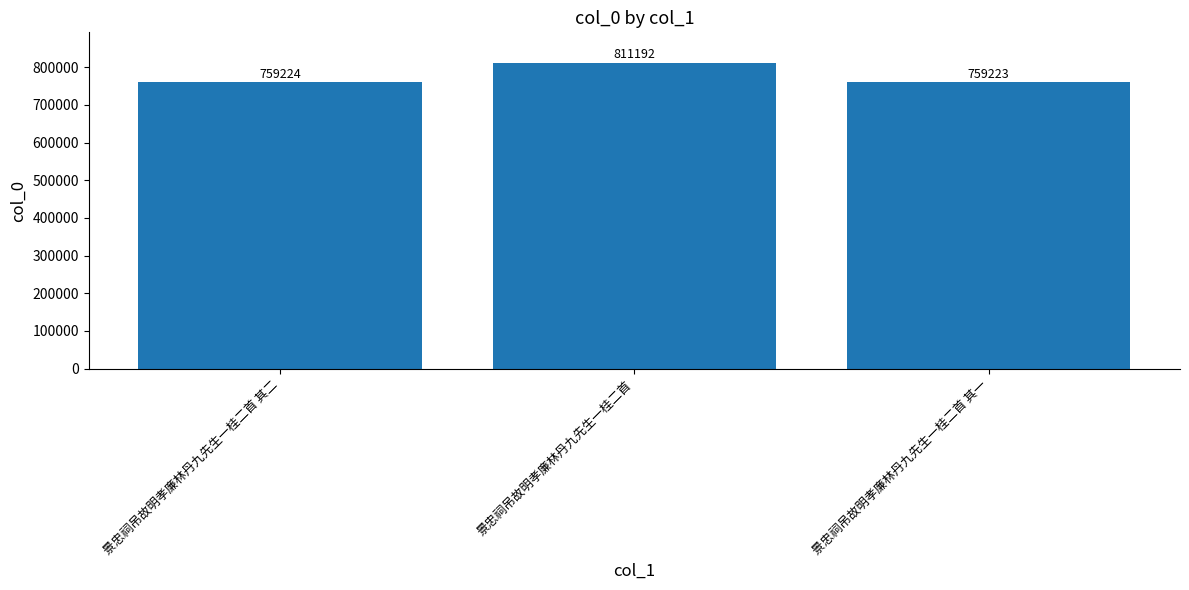

Rank the categories by value from highest to lowest.

景忠祠吊故明孝廉林丹九先生一桂二首, 景忠祠吊故明孝廉林丹九先生一桂二首 其二, 景忠祠吊故明孝廉林丹九先生一桂二首 其一